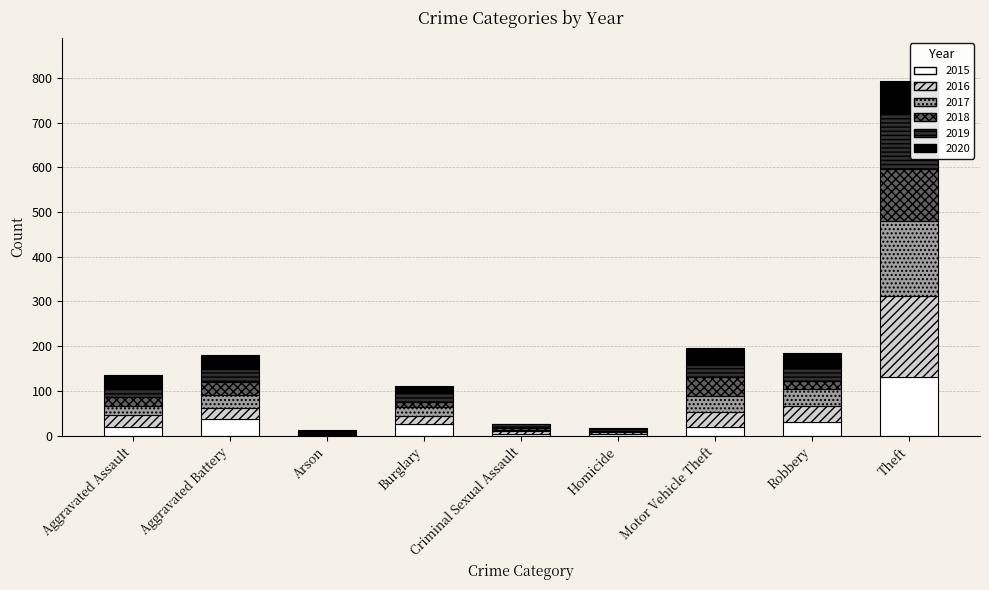

What is the total value across all series at Aggravated Assault?

135